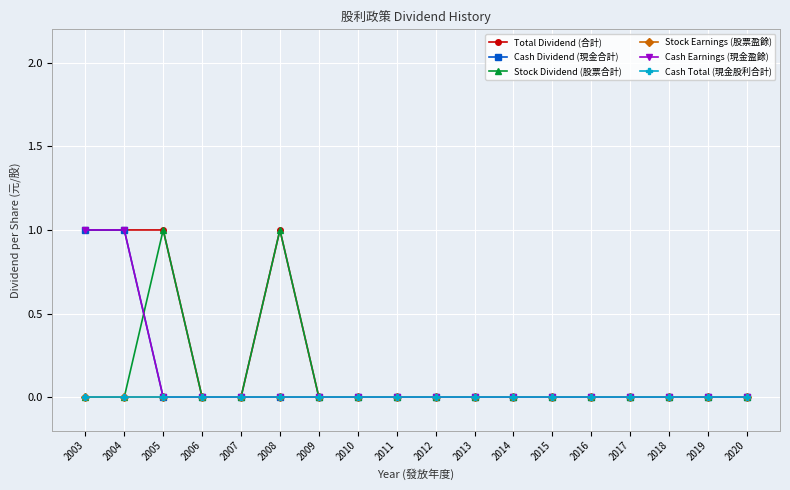

The Stock Dividend (股票合計) series shows 0 at 2009. True or false?

True